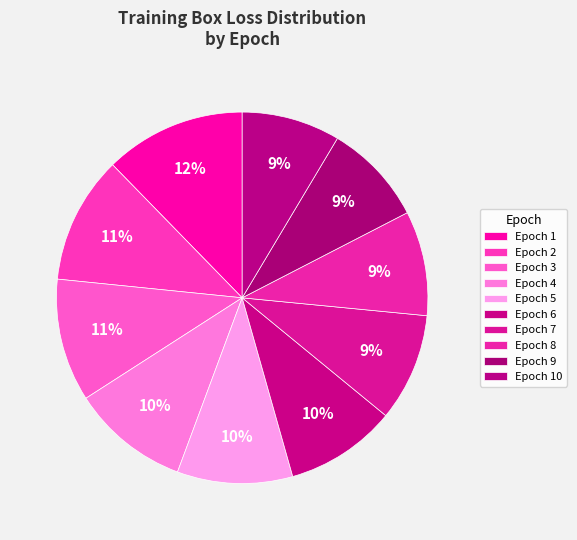

Does Epoch 7 account for over 50% of the chart?

No